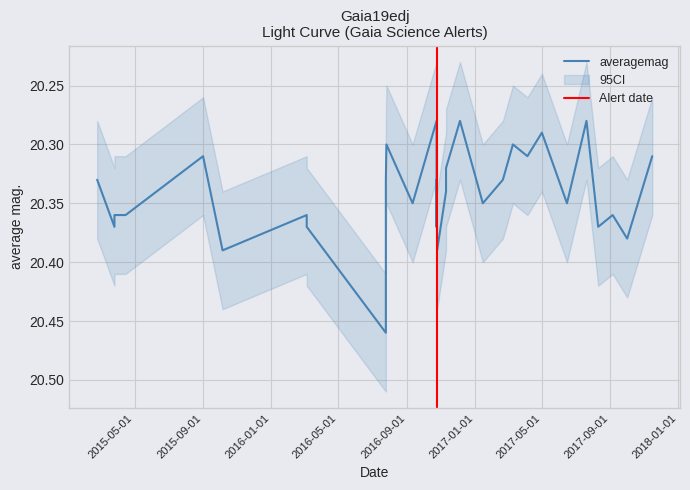

How many lines are shown in the chart?

1